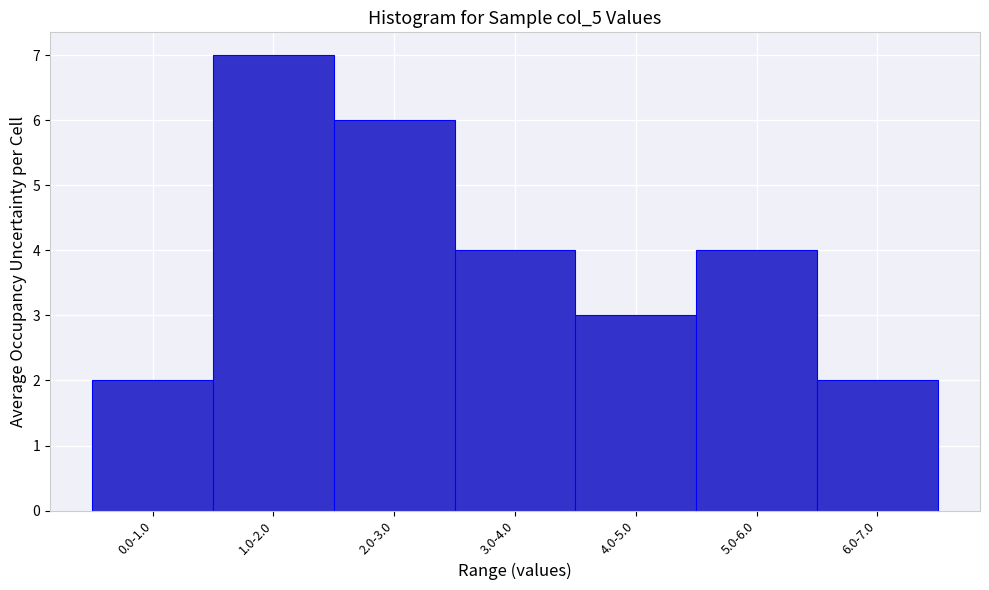

Reading right to left, list all the values displayed in this chart.

2	4	3	4	6	7	2